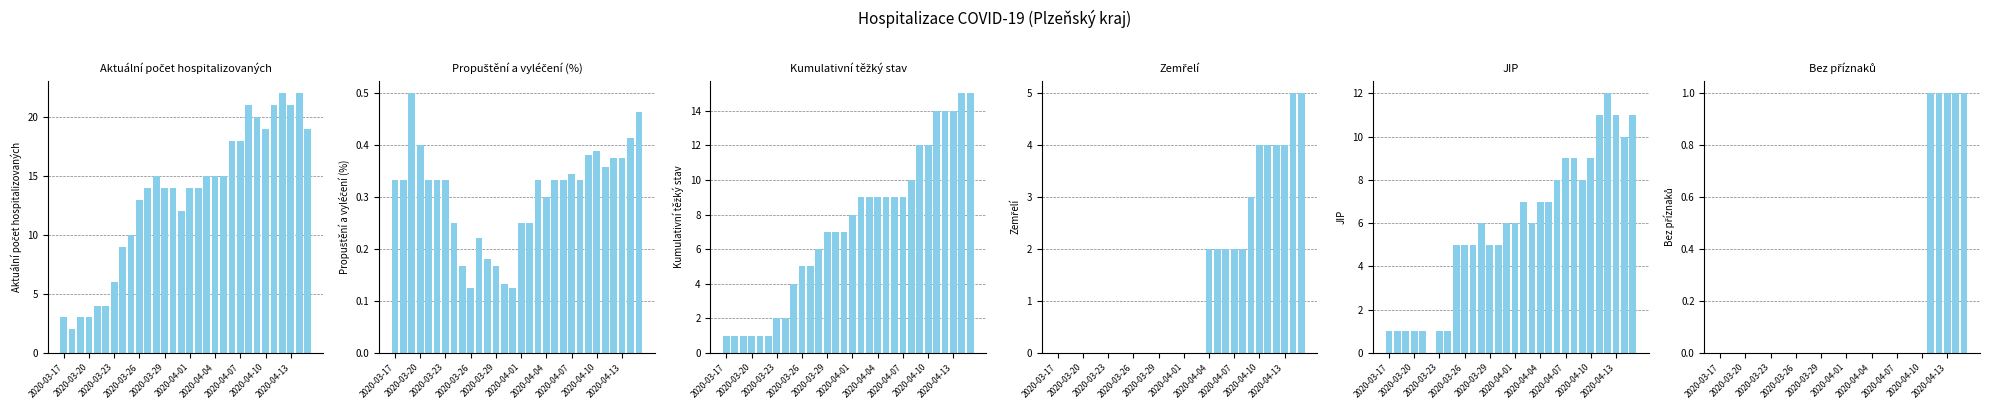

What is the difference between the Propuštění a vyléčení celkem values at 2020-04-01 and 29?

0.1